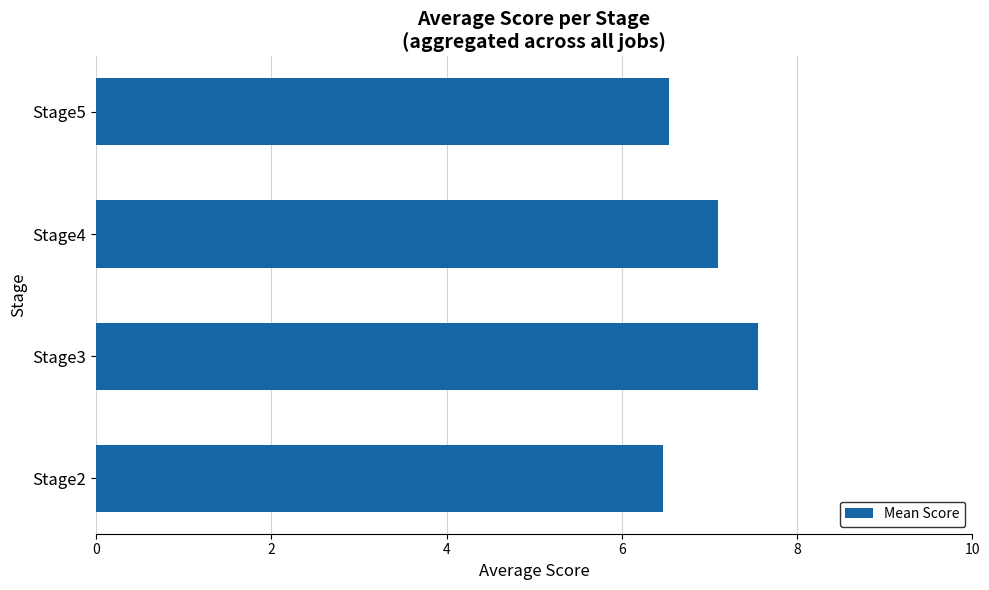

What is the change in value from Stage2 to Stage3?

+1.1